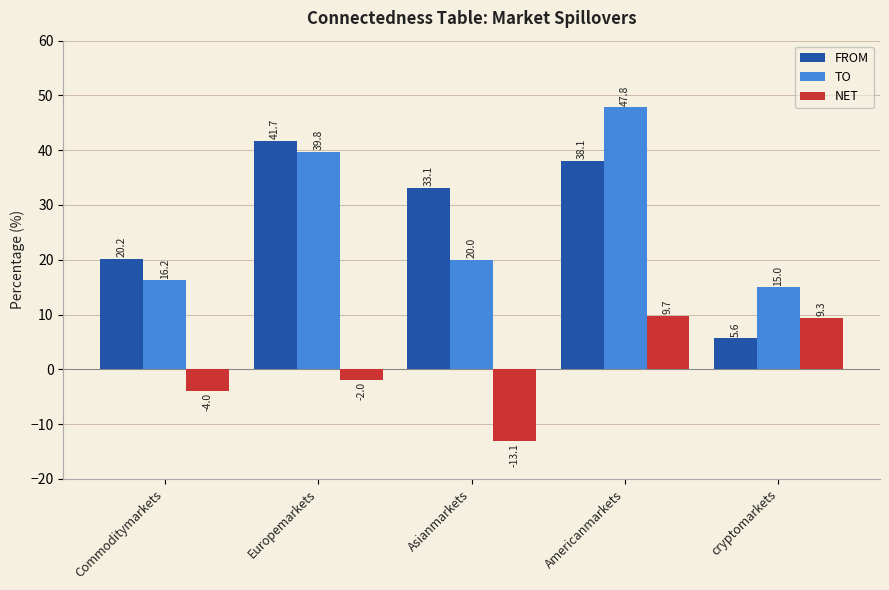

Rank the series by their maximum value, from highest to lowest.

TO, FROM, NET